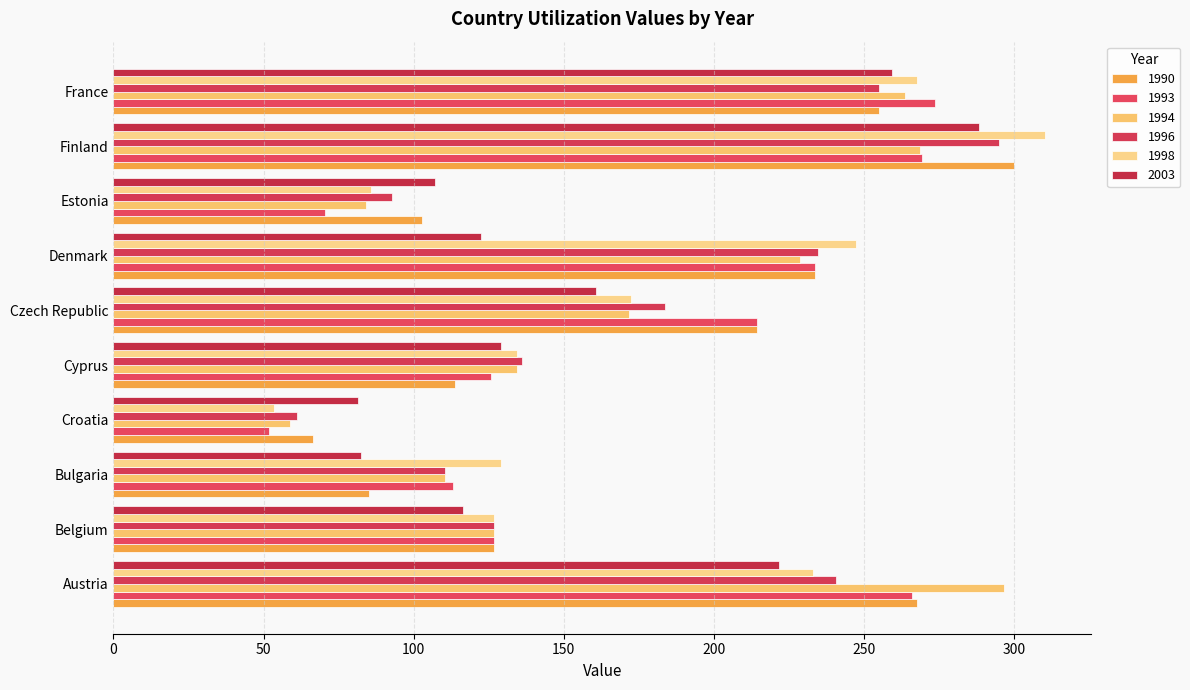

How many data points does each series have?

10